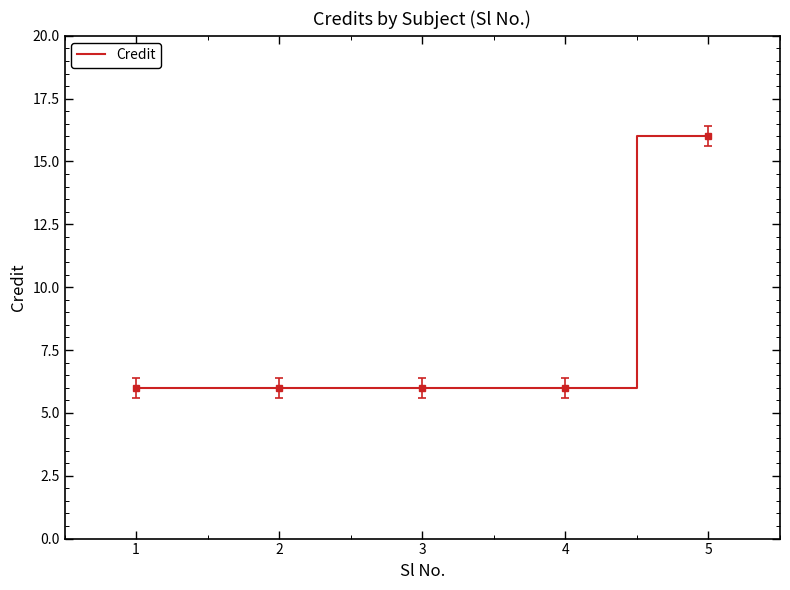

The chart shows a value of 10 at 5. True or false?

False